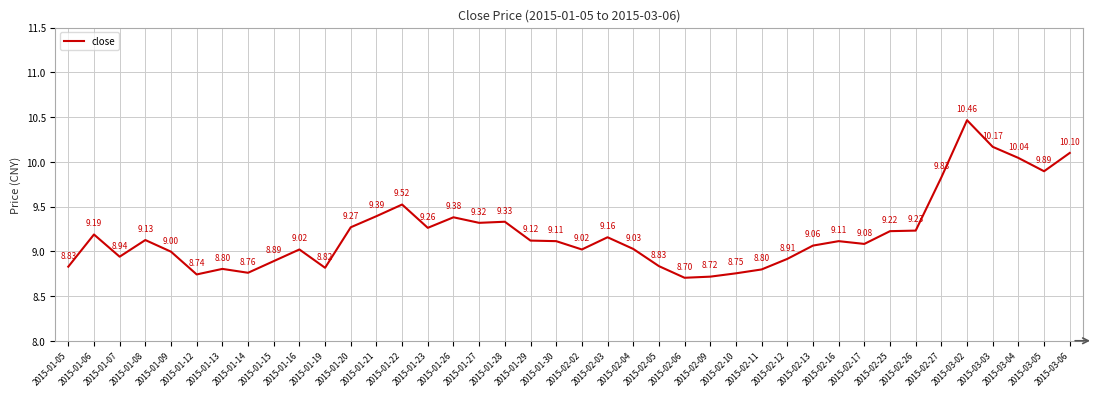

Is it true that the value at 2015-01-05 is 8.8?

True